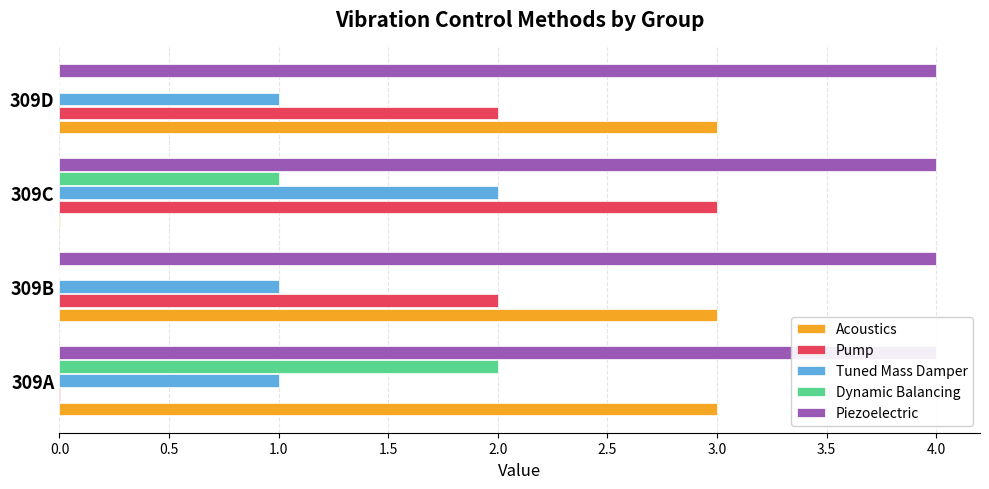

Is the value of Acoustics at 309D greater than the value of Dynamic Balancing at 309B?

Yes